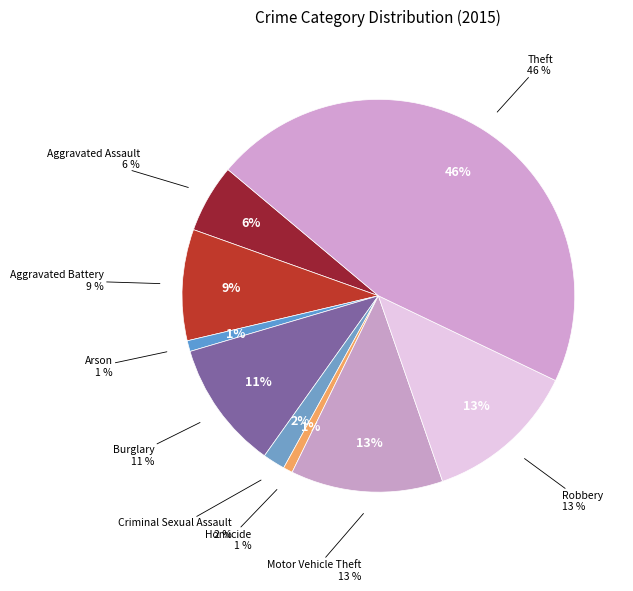

To the nearest percent, what is the difference between the largest and smallest slice percentages?

45%